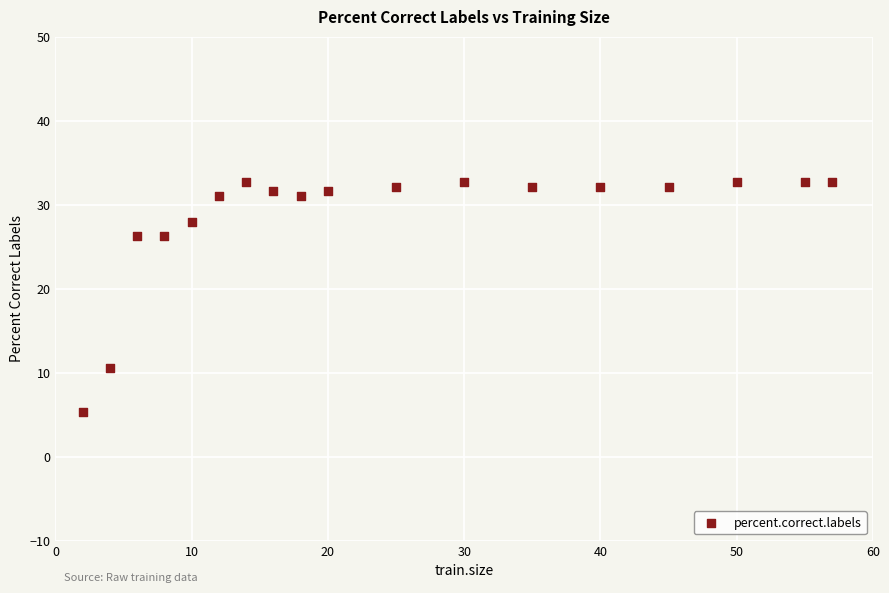

What is the range of Y values (max minus min)?

27.4